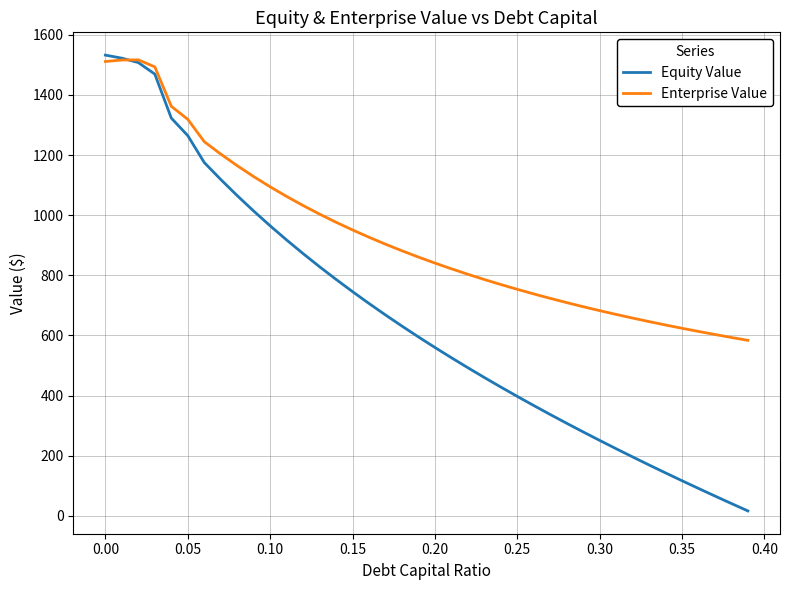

What is the sum of all Enterprise Value values?

37098.2